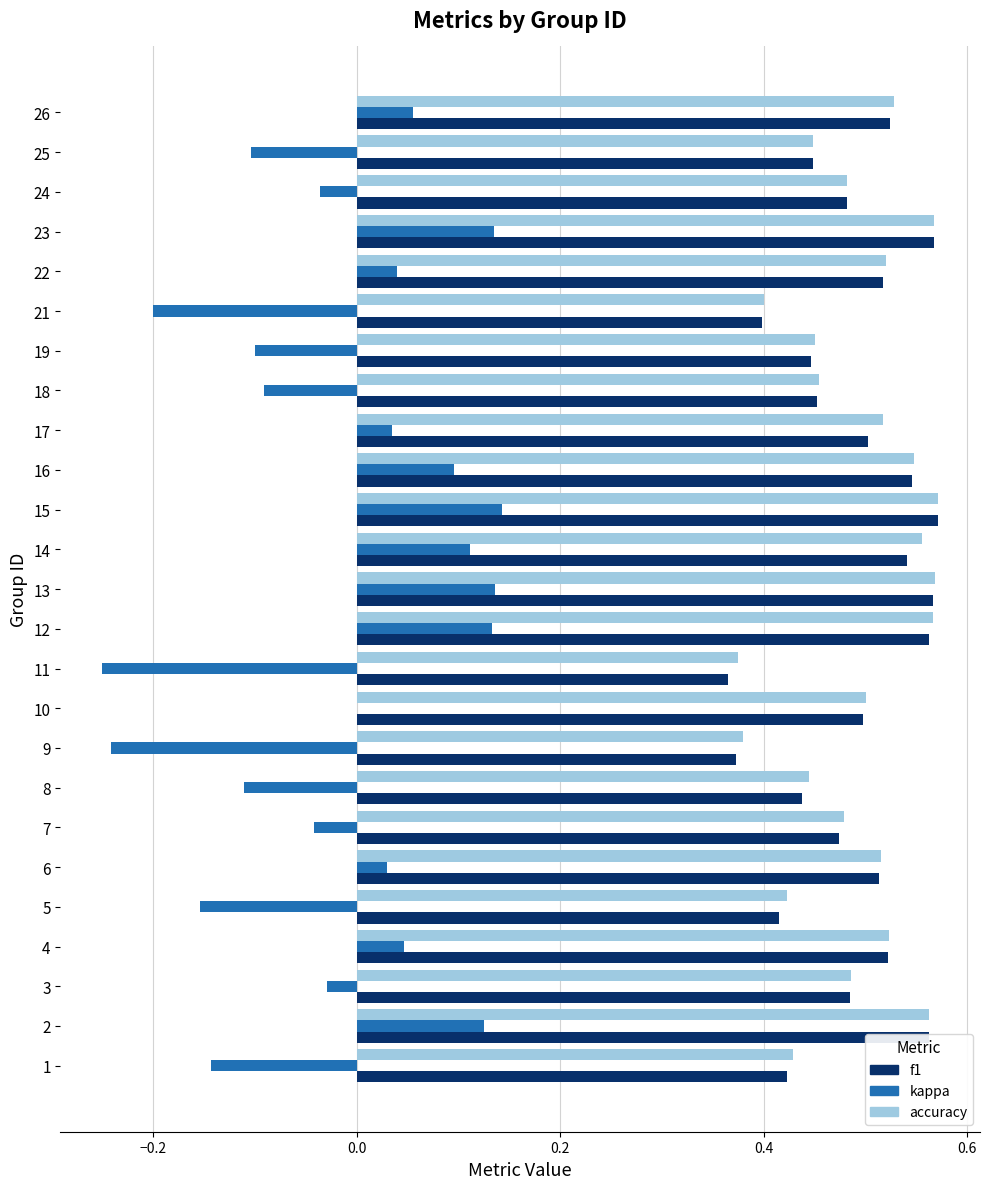

What is the sum of all f1 values?

12.2